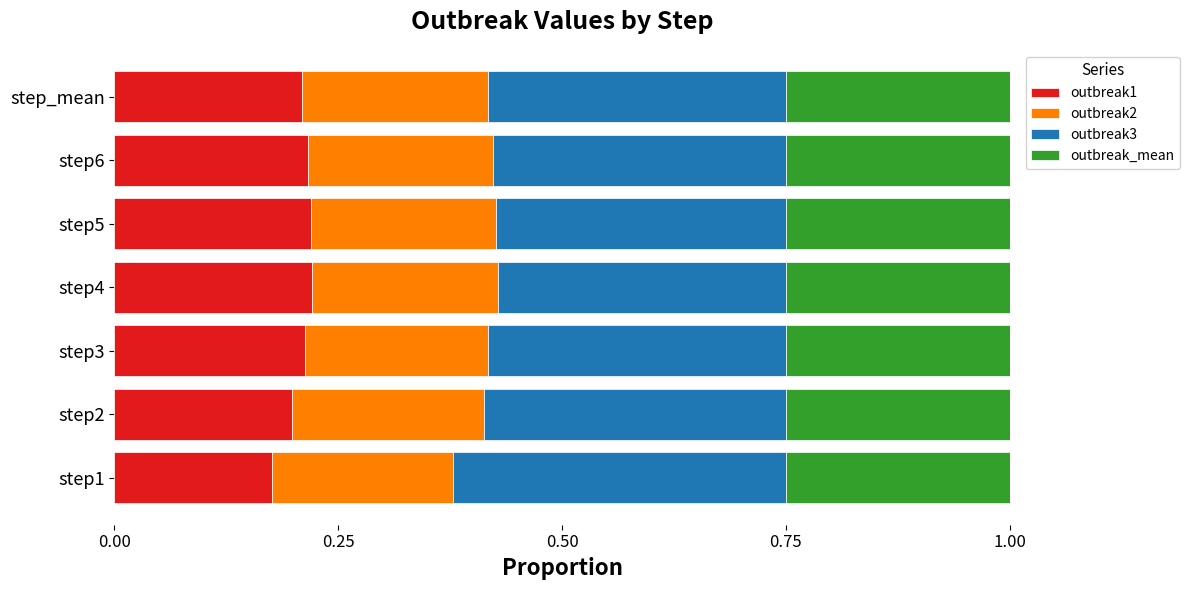

What are all the series names shown in the legend?

outbreak1, outbreak2, outbreak3, outbreak_mean